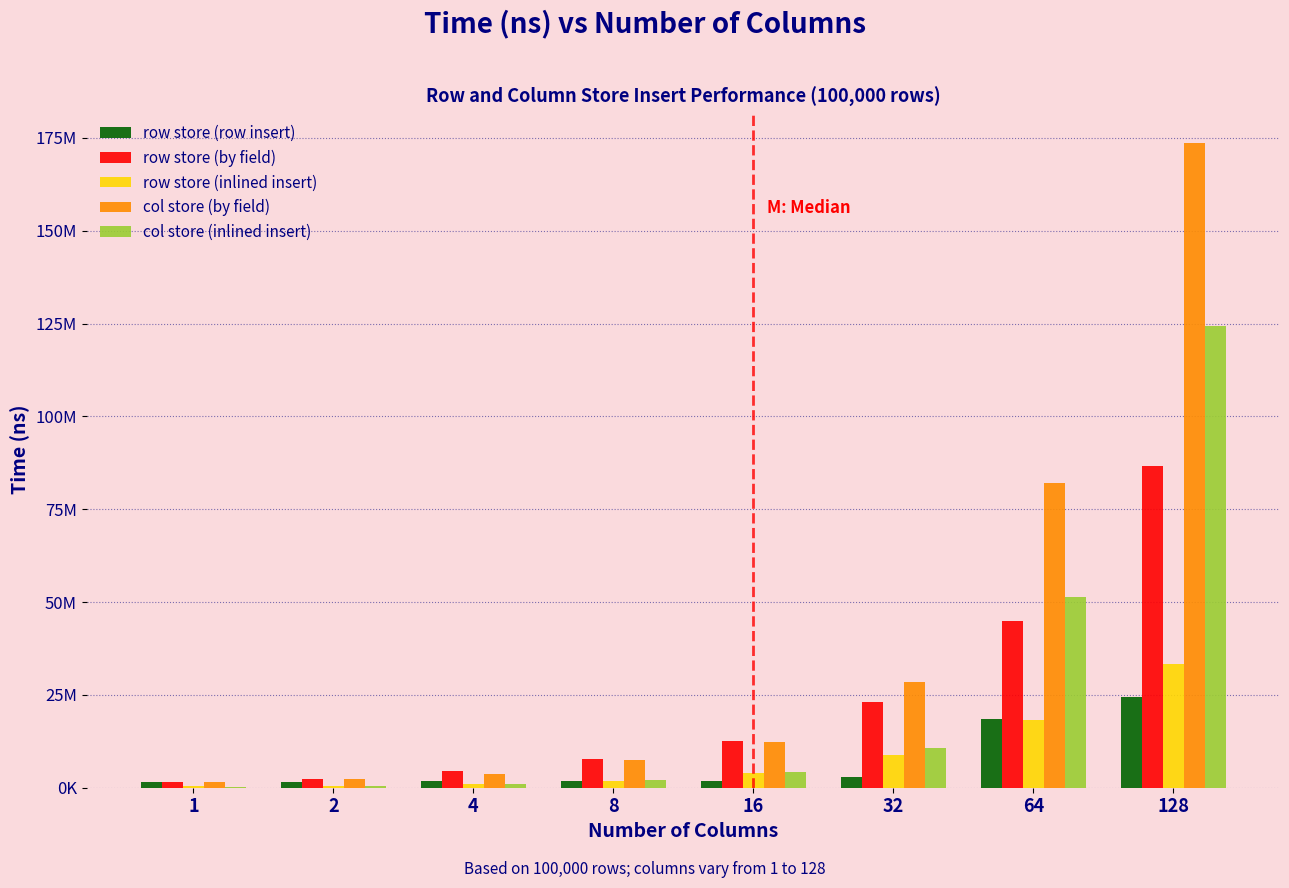

What are all the series names shown in the legend?

row store (row insert), row store (by field), row store (inlined insert), col store (by field), col store (inlined insert)